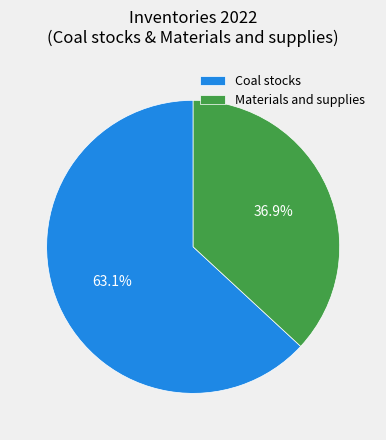

Combined, what portion of the pie is Materials and supplies and Coal stocks?

100.0%